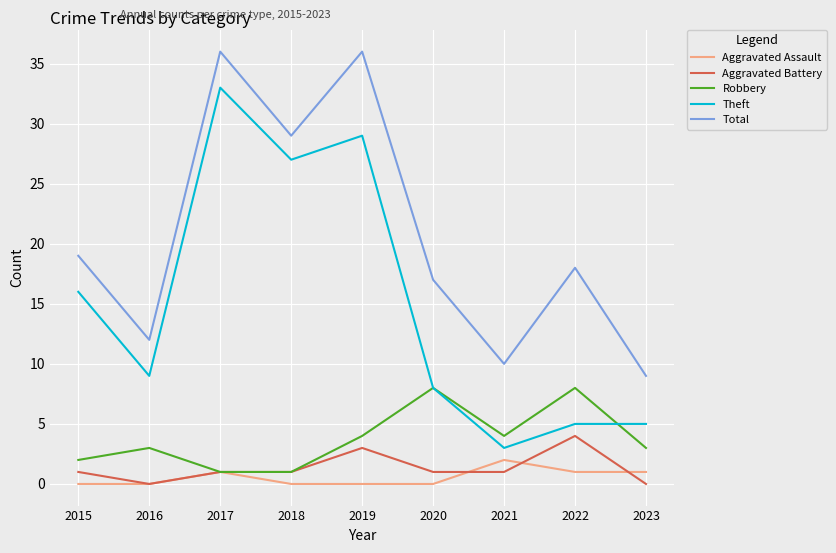

The Robbery series shows 8 at 2020. True or false?

True